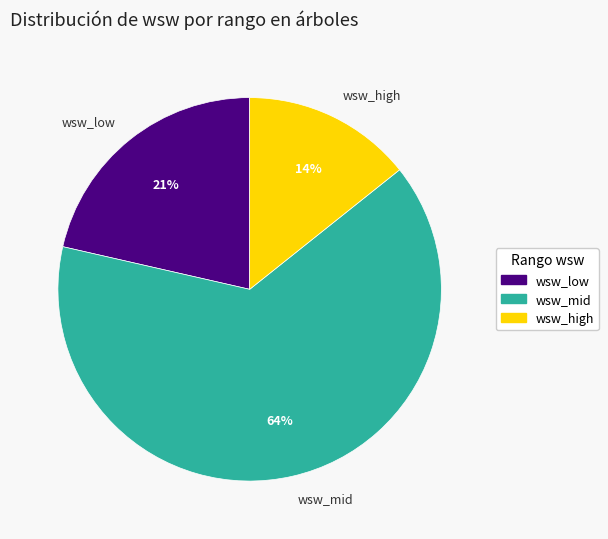

How many segments does this pie chart have?

3